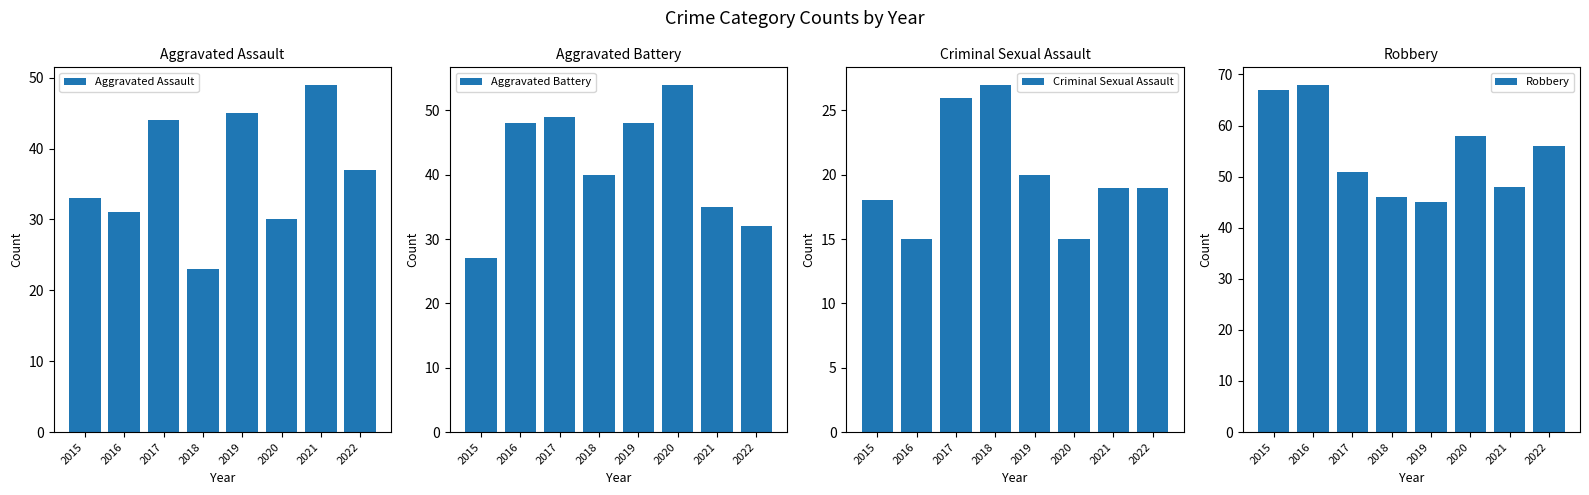

What is the sum of all Criminal Sexual Assault values?

159